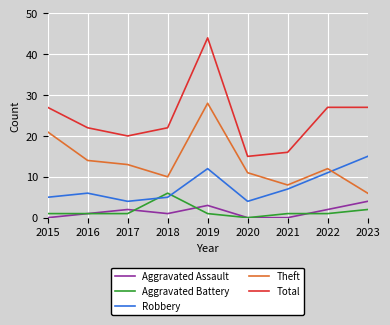

At which category is the sum across all series the highest?

2019